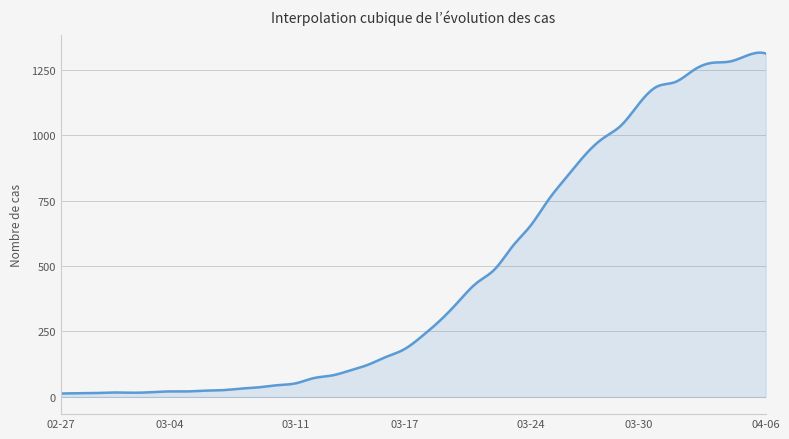

What is the difference between the maximum and minimum values?

1302.2